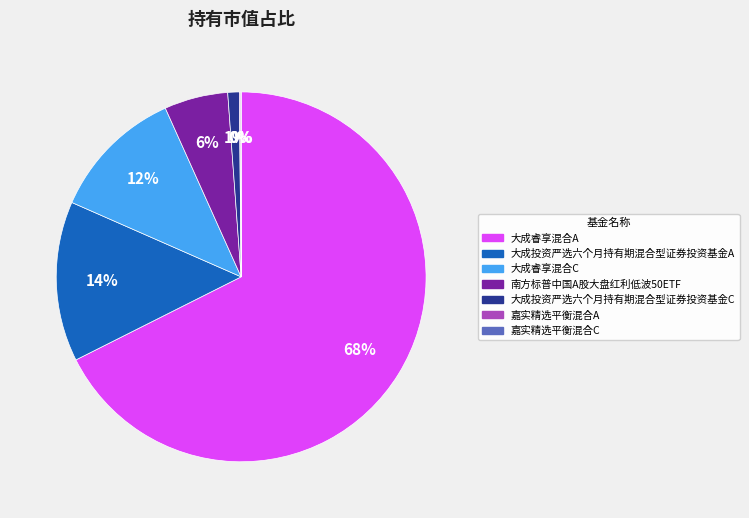

Is it true that 大成投资严选六个月持有期混合型证券投资基金C is 11% of the pie?

False